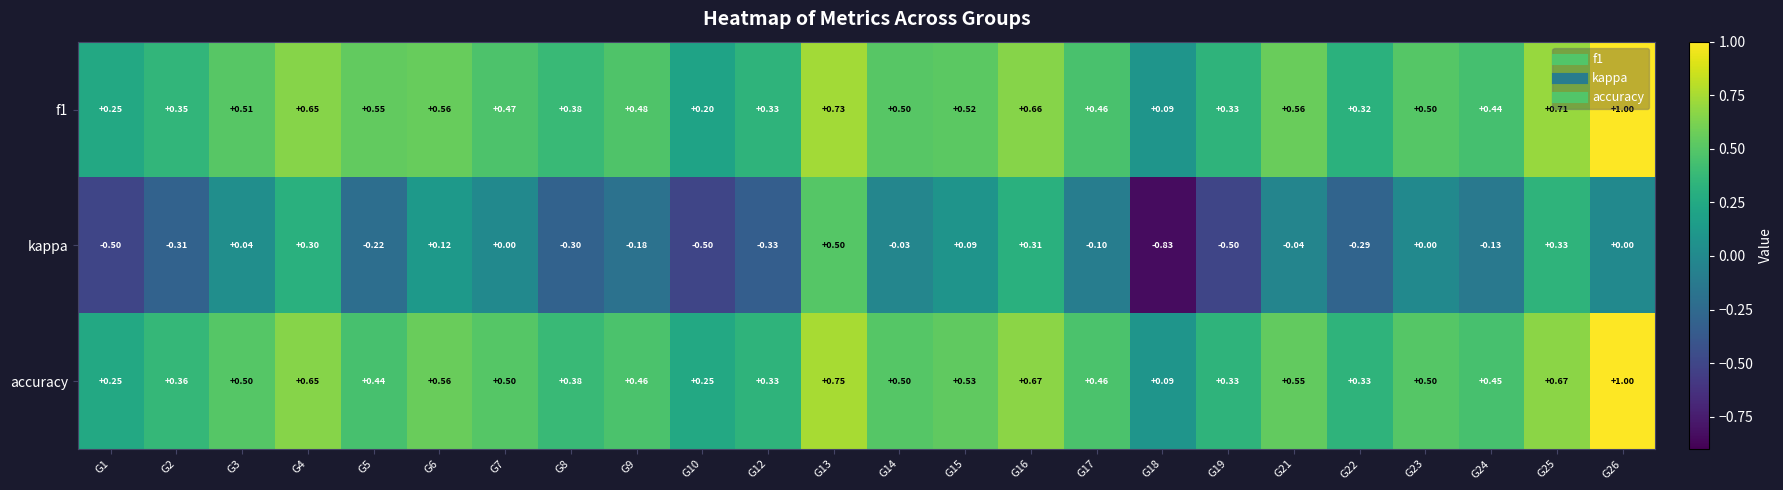

Which series has the largest total across all categories?

f1